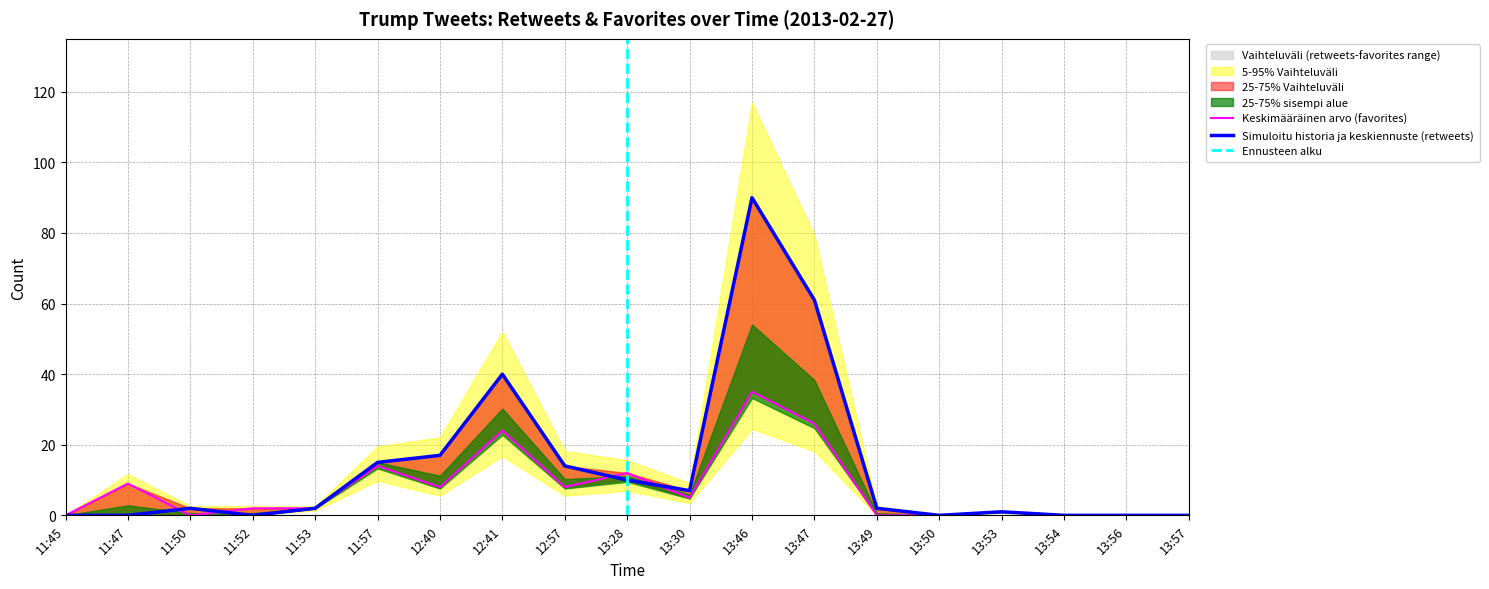

Reading left to right, transcribe all the data shown in this chart.

retweets: 0	0	2	0	2	15	17	40	14	10	7	90	61	2	0	1	0	0	0
favorites: 0	9	0	2	2	14	8	24	8	12	5	35	26	0	0	1	0	0	0